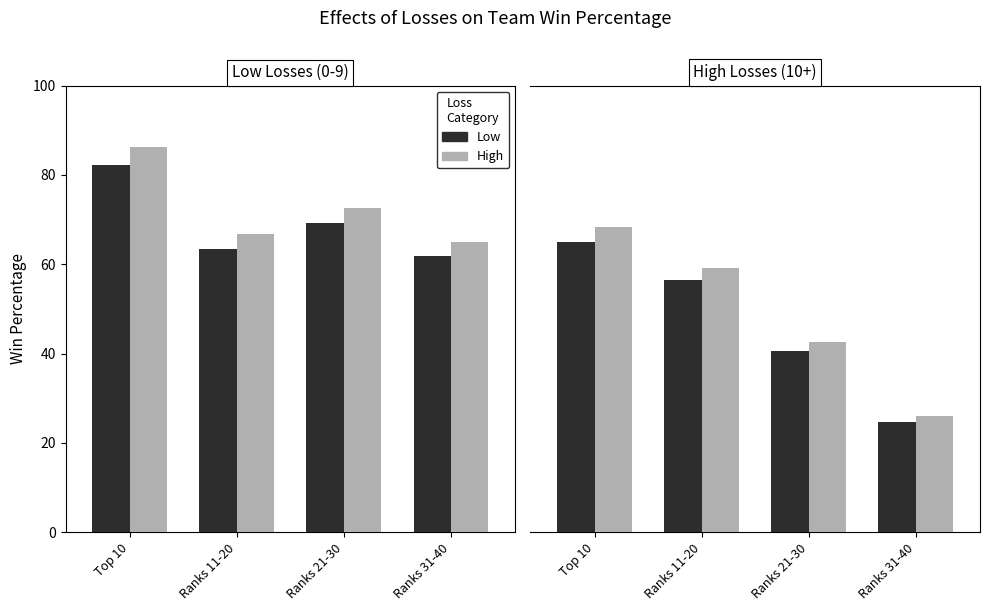

Rank the categories by Low Rating value from lowest to highest.

Ranks 31-40, Ranks 21-30, Ranks 11-20, Top 10